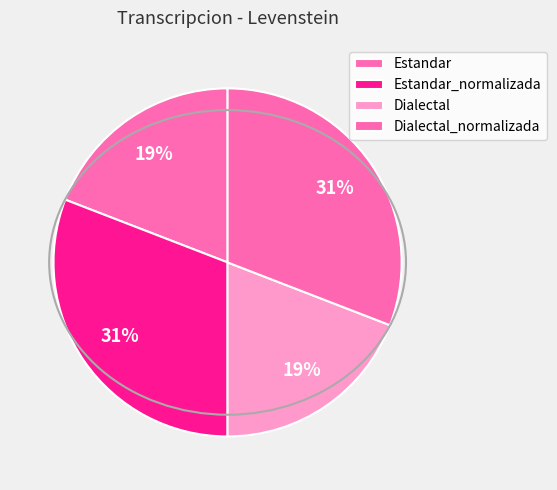

Rank the categories by value from highest to lowest.

Estandar_normalizada, Dialectal_normalizada, Estandar, Dialectal